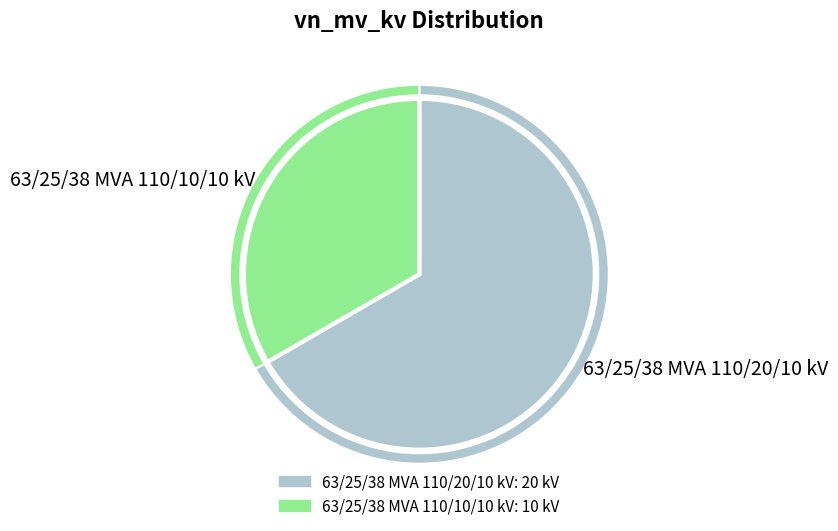

How many segments does this pie chart have?

2